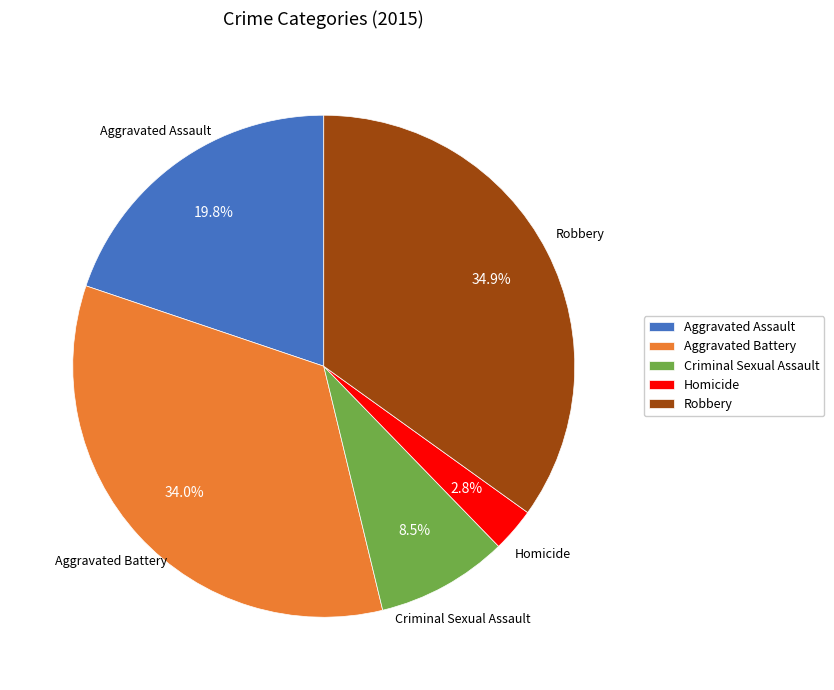

Between Aggravated Battery and Robbery, which is larger?

Robbery